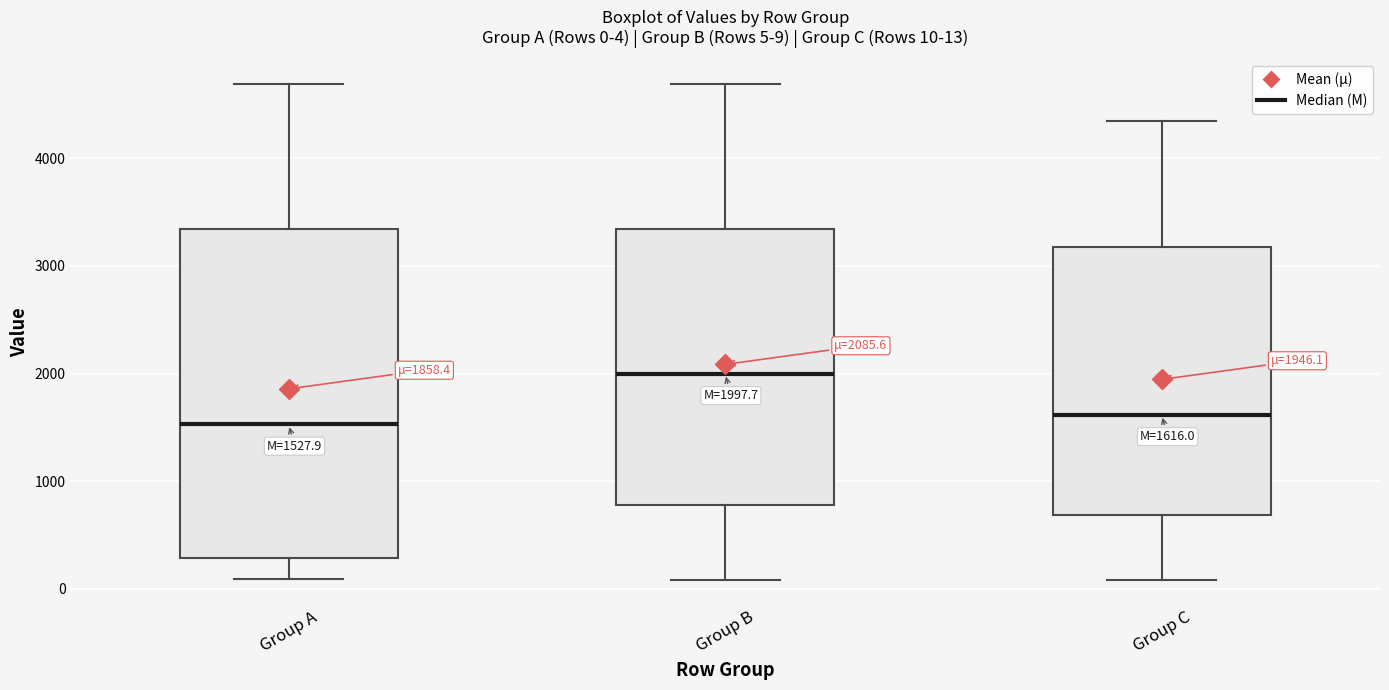

Comparing the boxes themselves (not the whiskers), which one is the tallest?

Group A